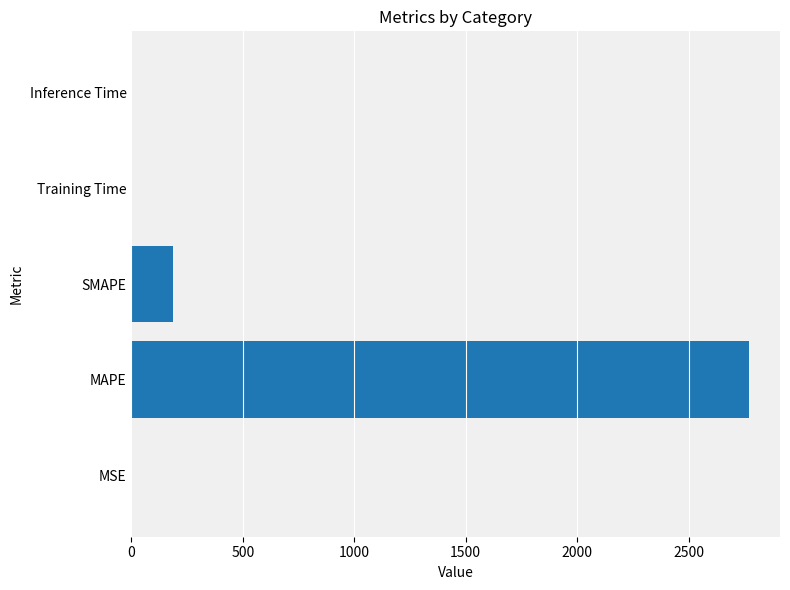

Is it true that the value at SMAPE is 186.5?

True